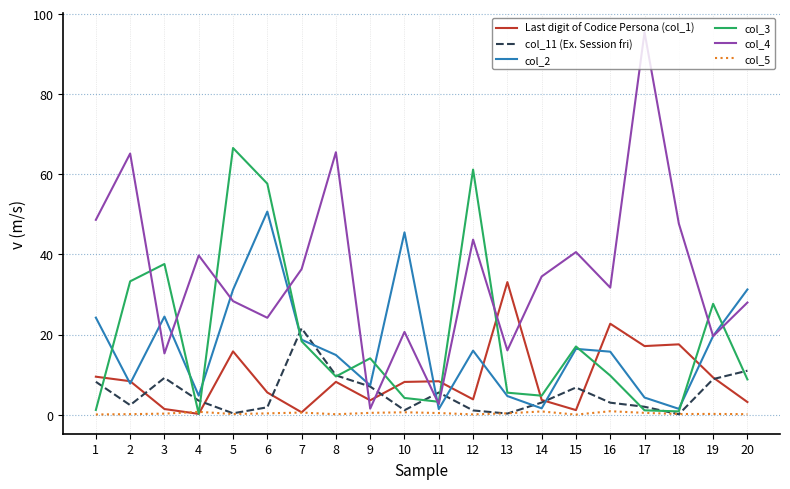

List the series in order of their peak value, highest first.

col_4, col_3, col_2, Last digit of Codice Persona (col_1), col_11 (Ex. Session fri), col_5